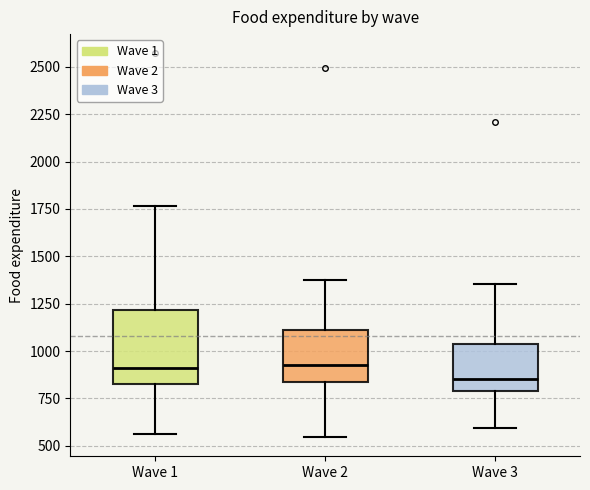

Reading left to right, transcribe this box plot: for each box, give where its median line is, the range the box spans, and where its two whiskers end, as read against the y-axis. The values are not printed on the chart, so give them approximately, as read against the axis.

Wave 1: median 900, box 850 to 1200, whiskers 550 to 1750
Wave 2: median 900, box 850 to 1100, whiskers 550 to 1400
Wave 3: median 850, box 800 to 1050, whiskers 600 to 1350